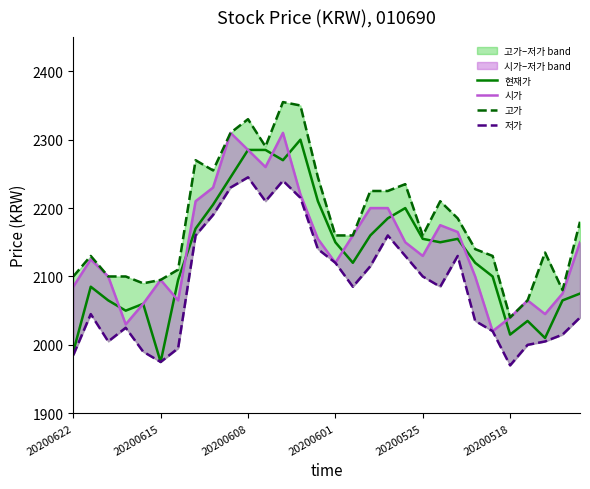

True or false: 저가 has more than 0 interior local peaks.

True